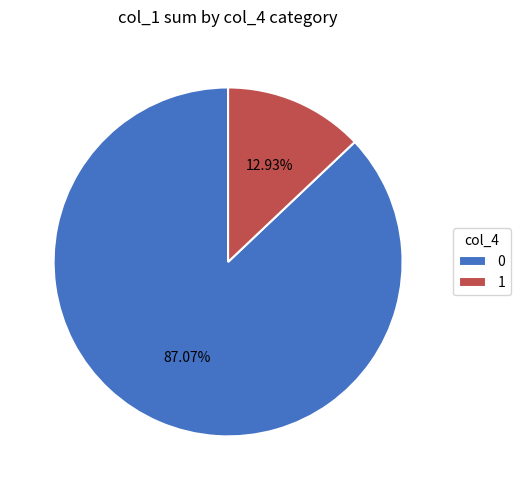

Rank the categories by value from lowest to highest.

1, 0